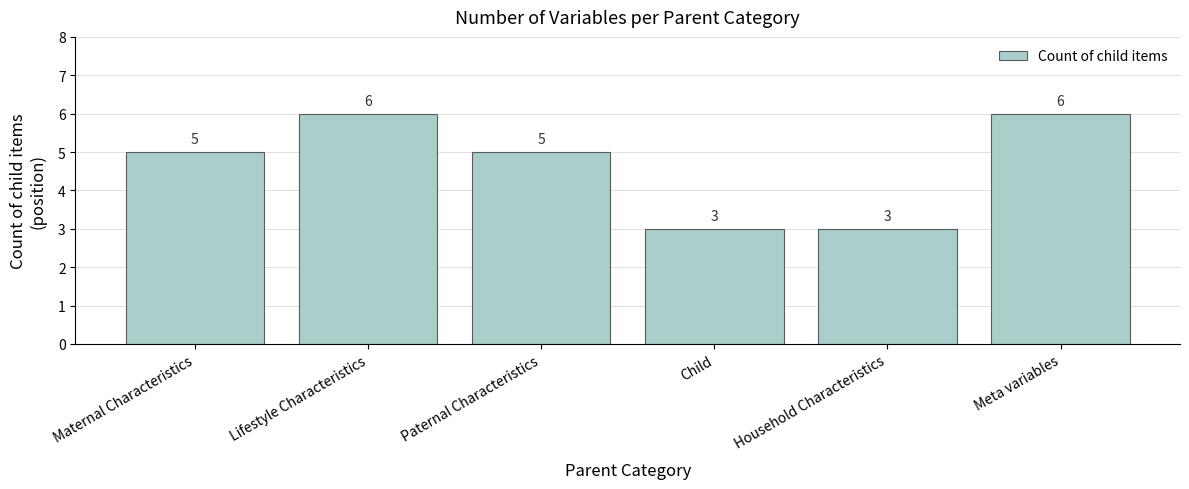

Read the value at Meta variables.

6